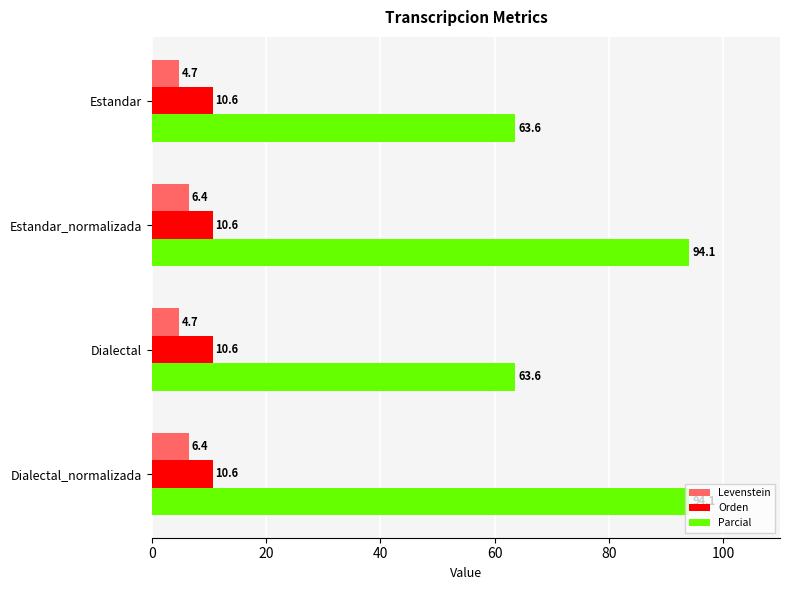

How many data points does each series have?

4